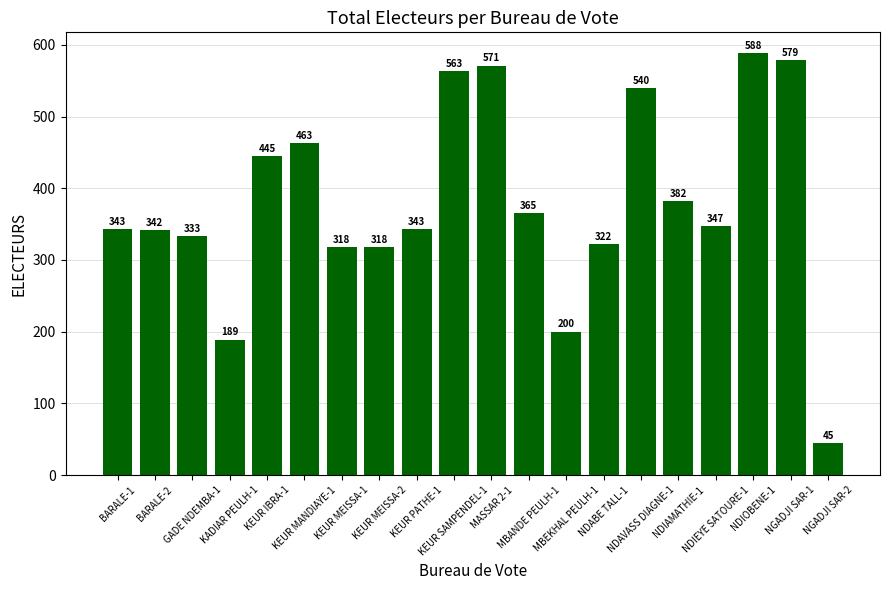

Reading right to left, transcribe all the data shown in this chart.

45	579	588	347	382	540	322	200	365	571	563	343	318	318	463	445	189	333	342	343